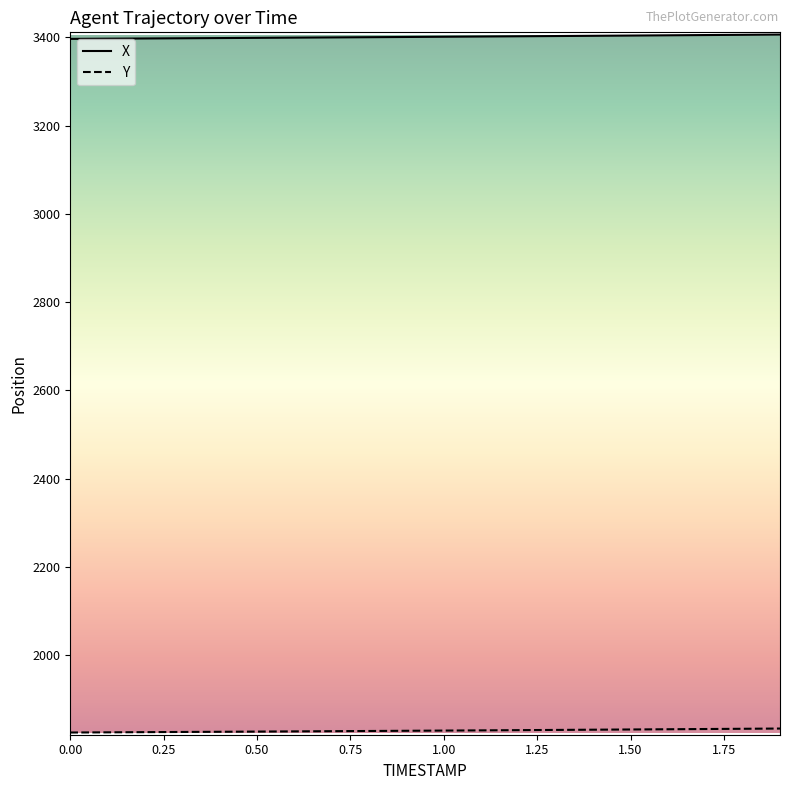

Which series has the largest total across all categories?

X